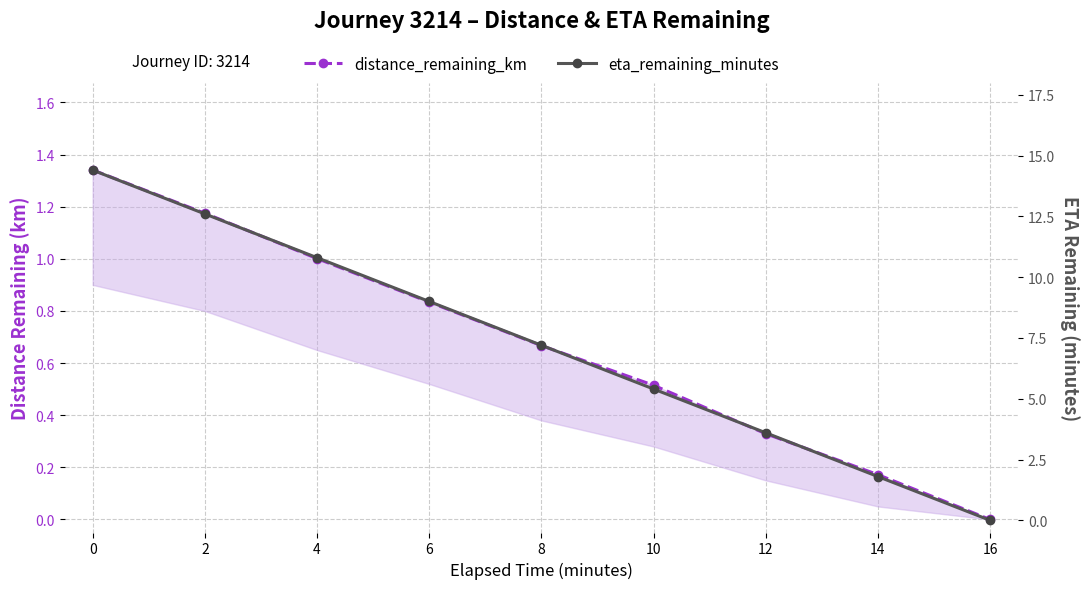

What is the difference between the maximum and minimum values in the eta_remaining_minutes series?

14.4